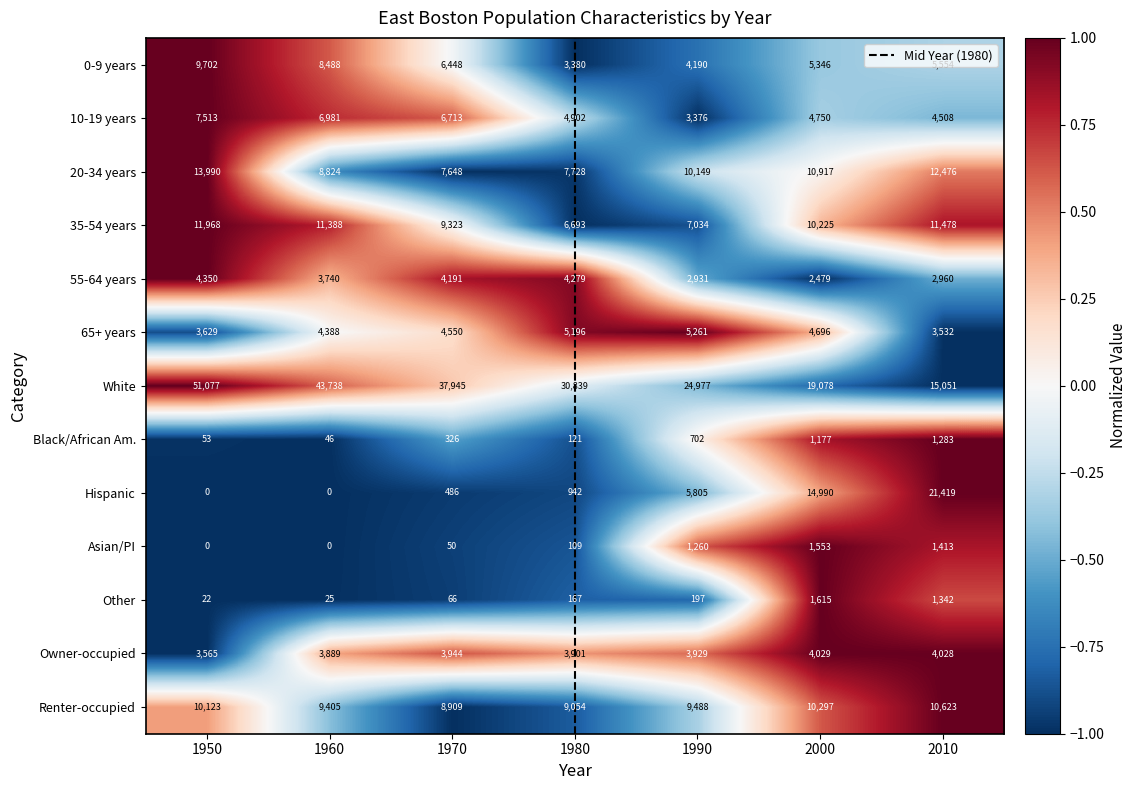

What is the approximate value of 0-9 years at 1950?

9702